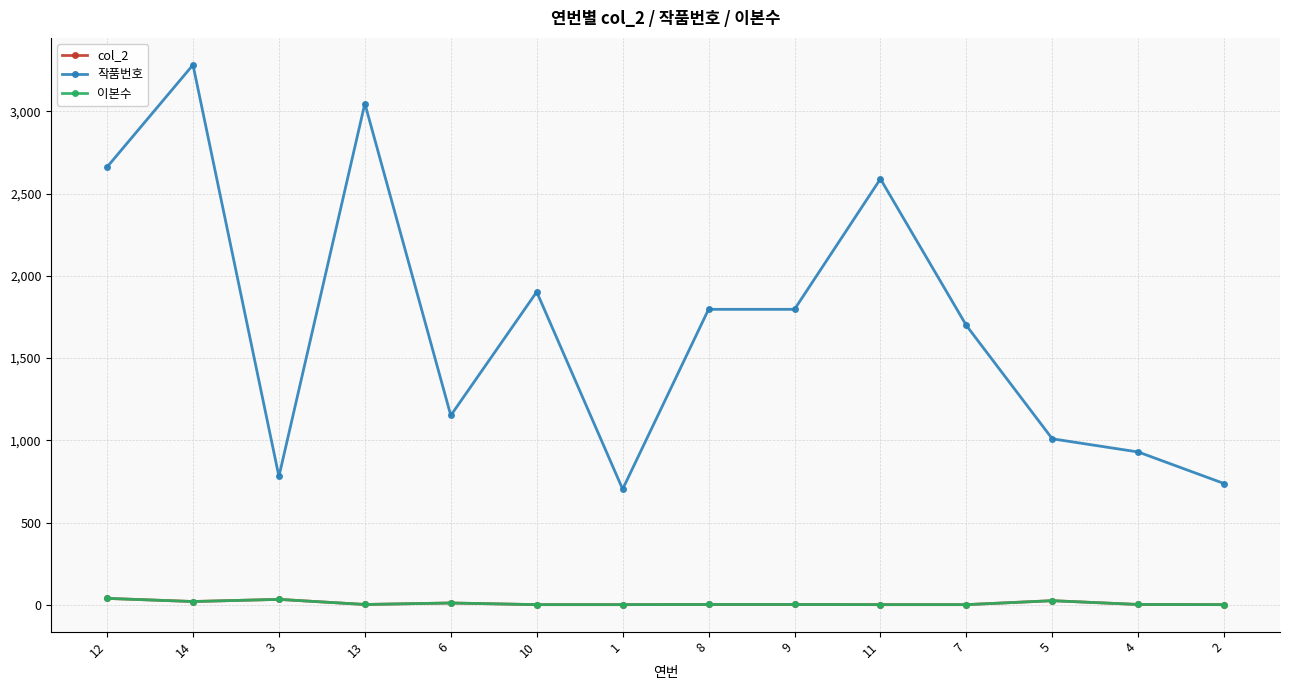

What is the value of the 작품번호 point at the 7th from the left?

703